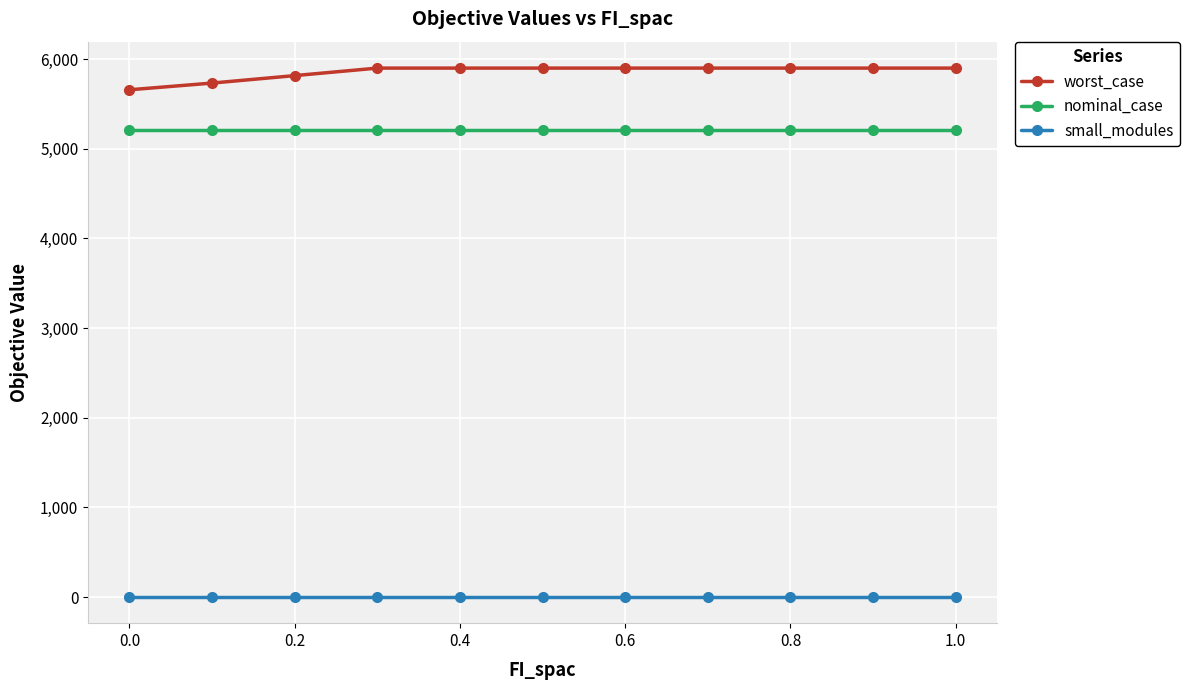

What is the maximum value shown in the chart?

5899.4